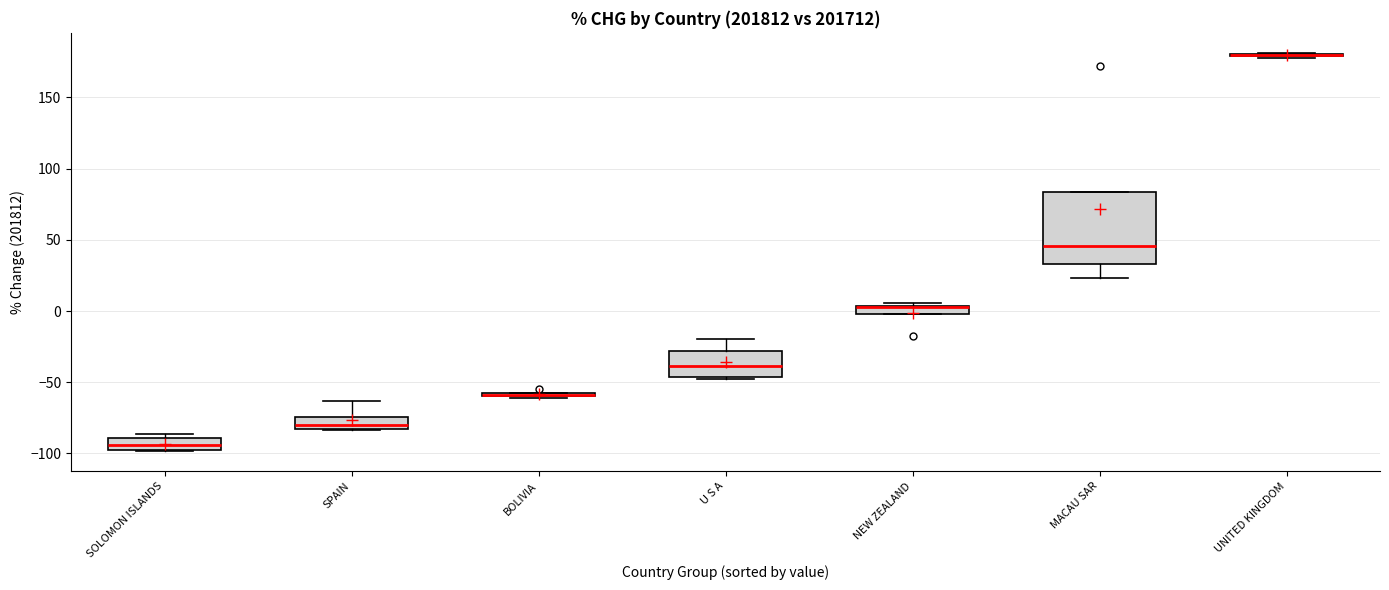

Which box is the tallest, from its lower edge to its upper edge?

MACAU SAR